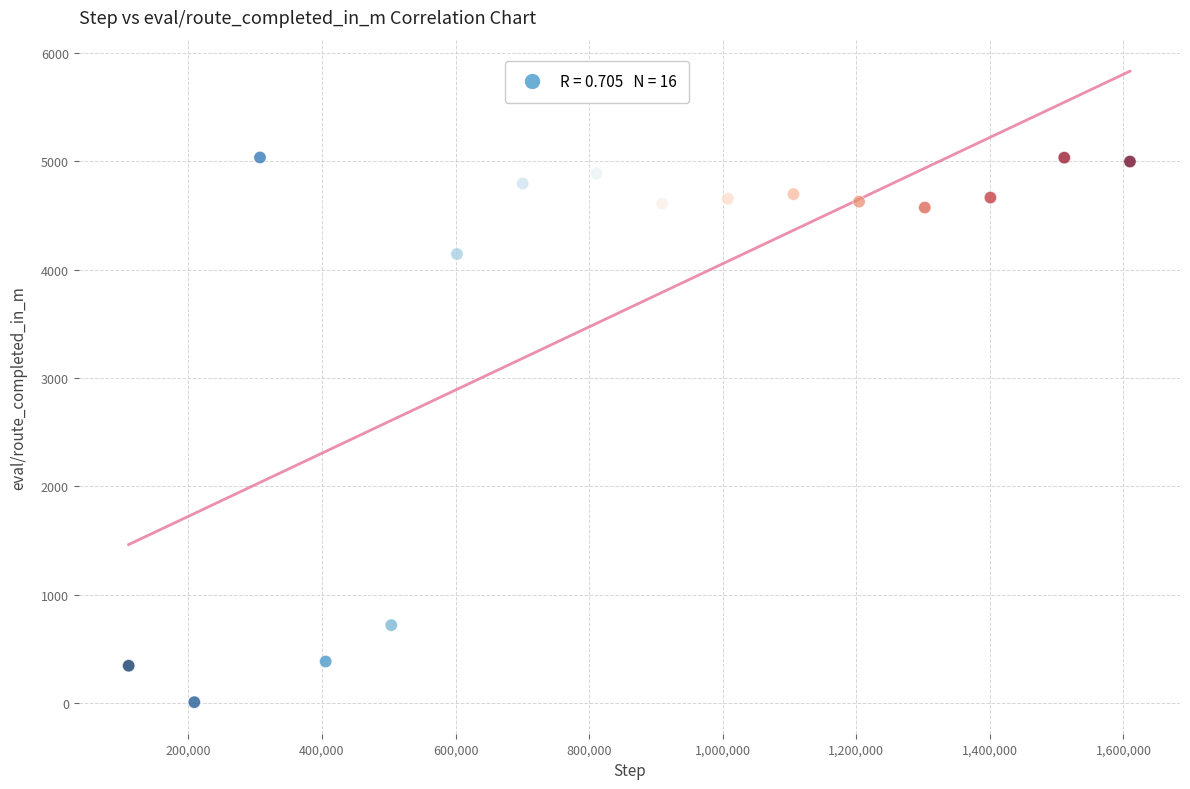

What is the range of Y values (max minus min)?

5025.9